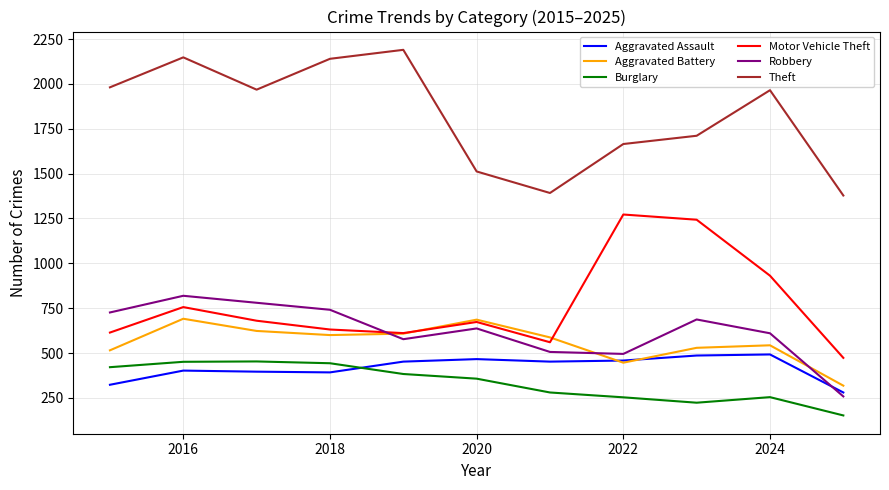

What is the maximum value for Burglary?

453